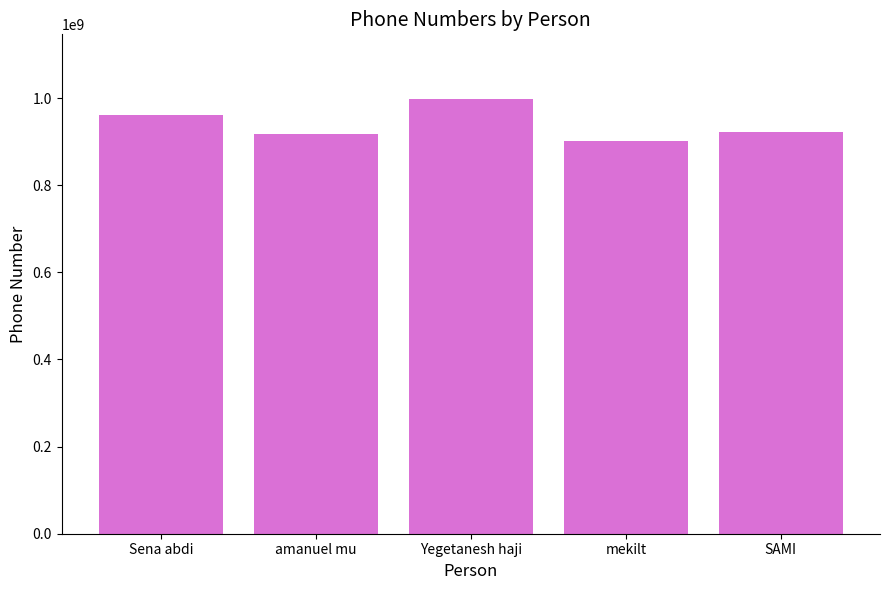

Between amanuel mu and Yegetanesh haji, which is larger?

Yegetanesh haji